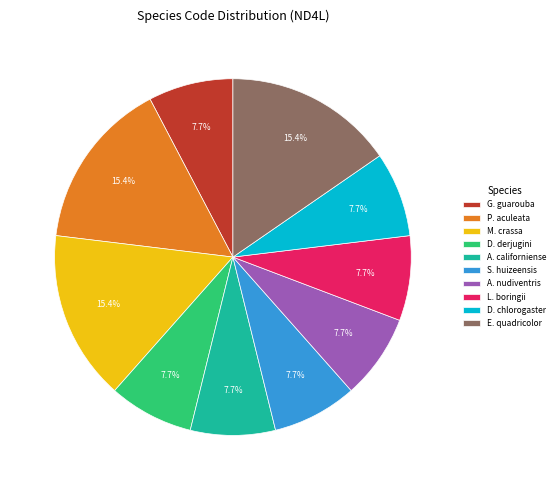

How much of the chart is everything except L. boringii?

92.3%